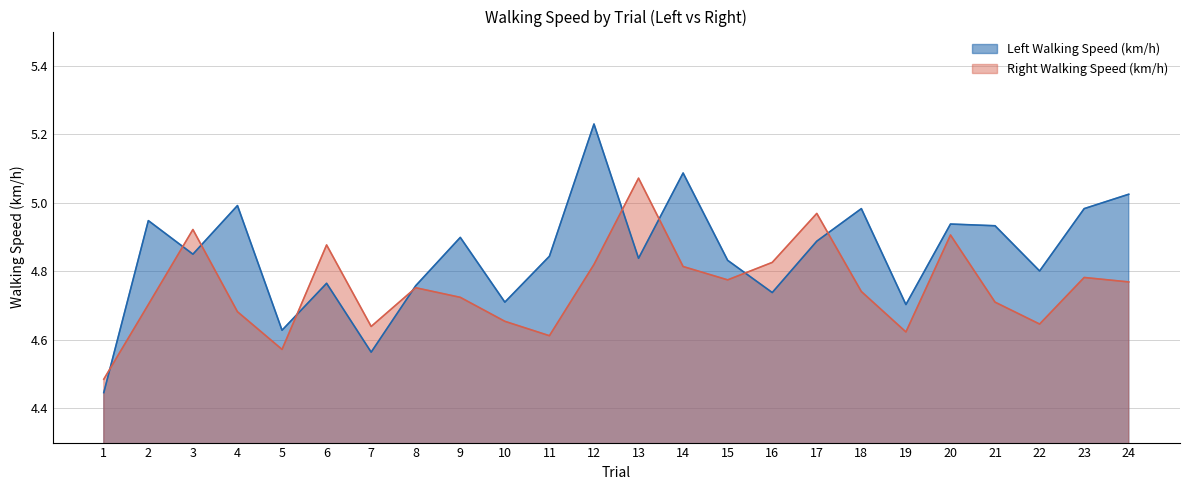

What is the average value of the Right Walking Speed (km/h) series?

4.8